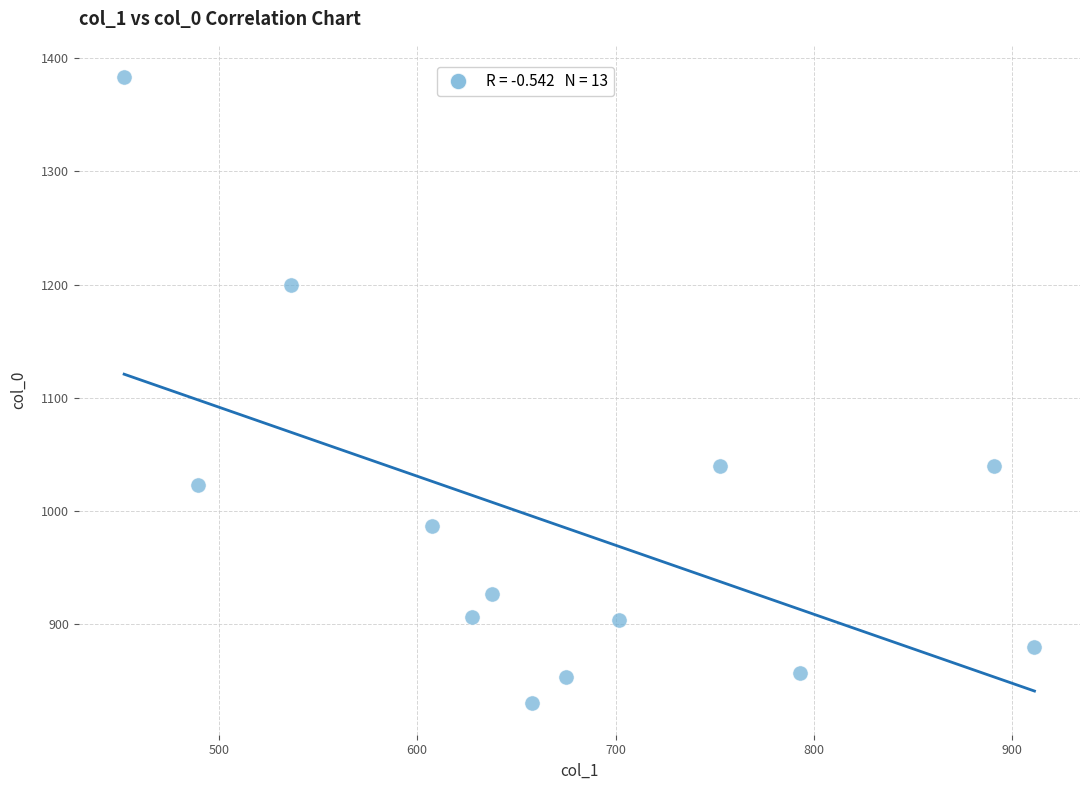

What is the range of Y values (max minus min)?

553.3